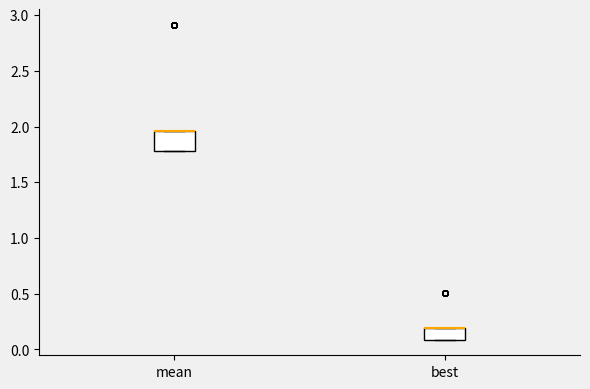

Which box is the tallest, from its lower edge to its upper edge?

mean